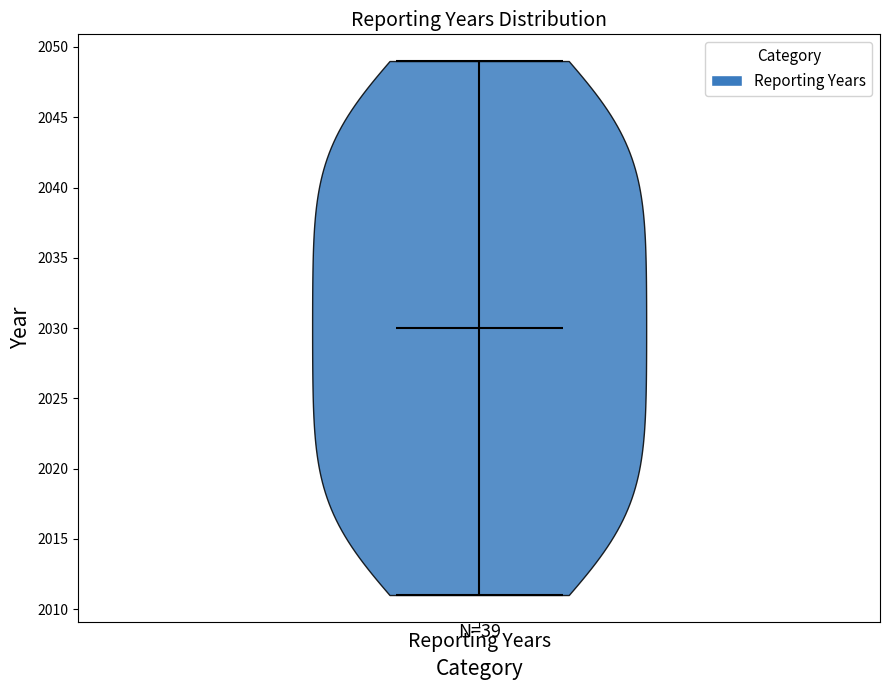

Where does the median line of the violin for Reporting Years sit on the y-axis? The values are not printed on the chart, so give them approximately, as read against the axis.

2030